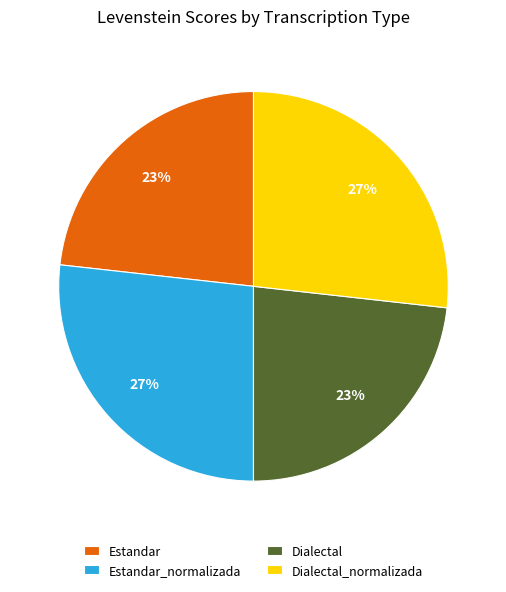

True or false: Dialectal_normalizada accounts for 35% of the total.

False